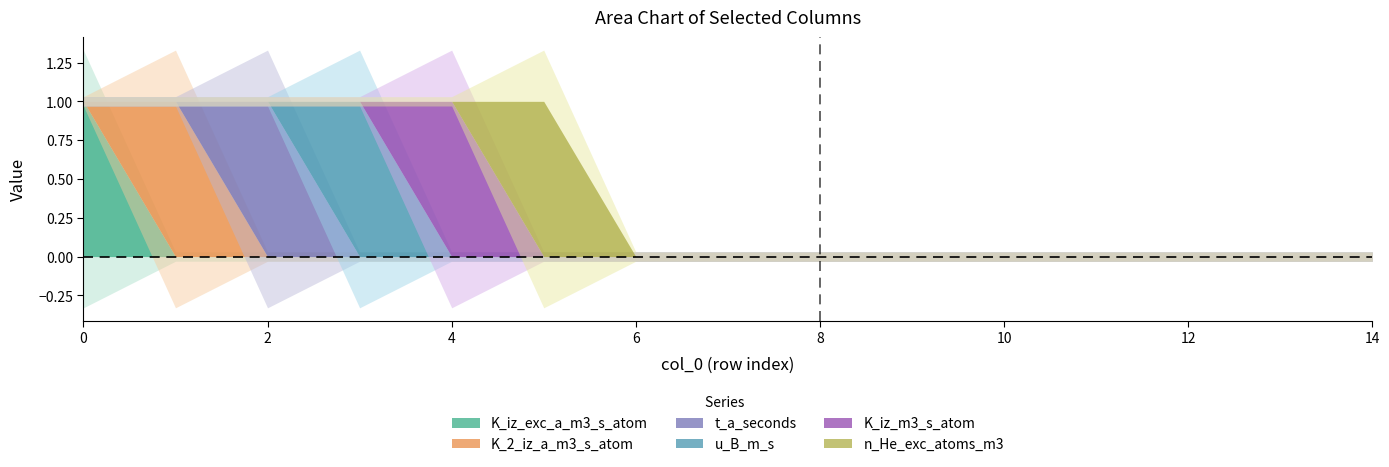

The u_B_m_s series shows 0 at 13. True or false?

True